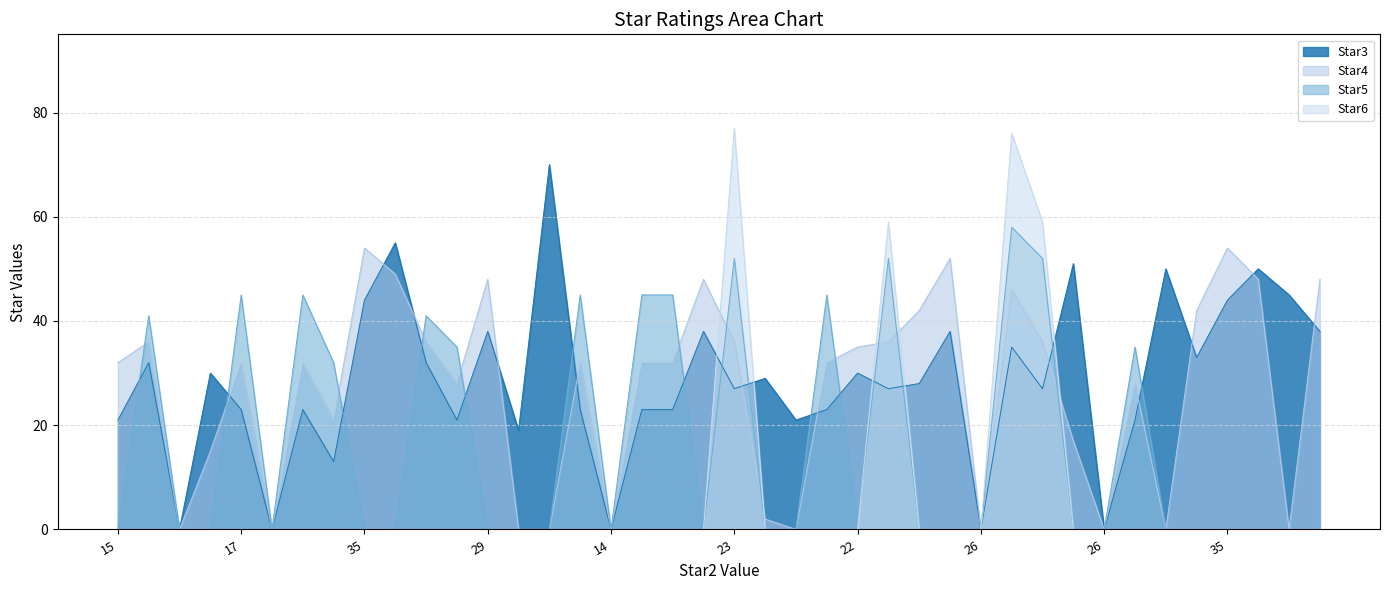

The value of Star3 at 14 is -34. True or false?

False